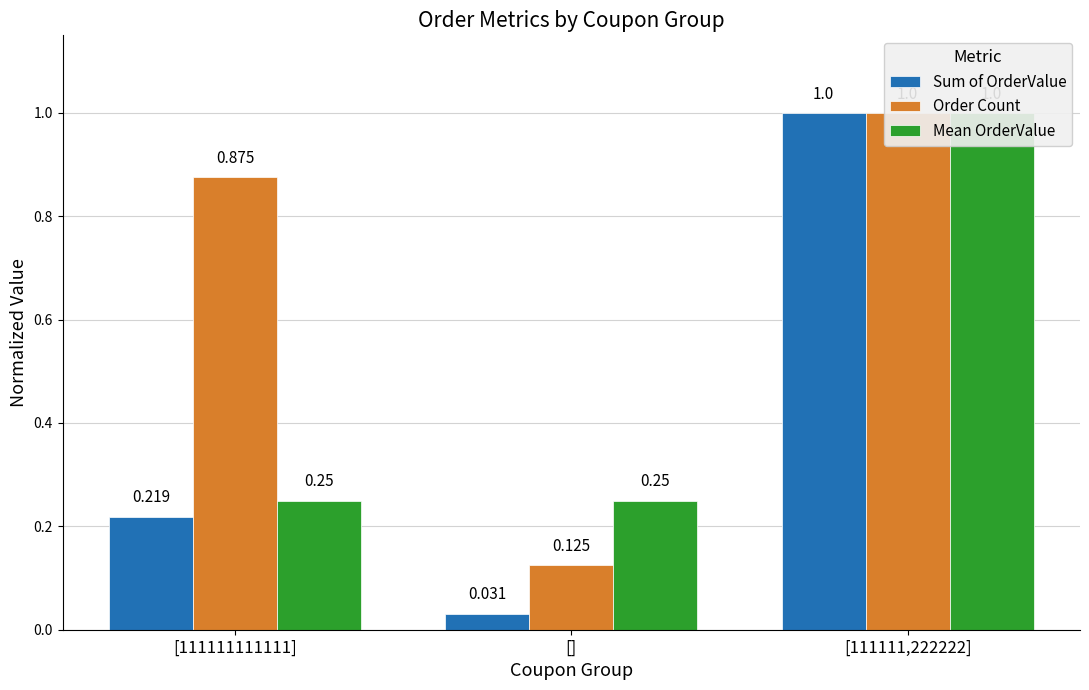

At how many categories does at least one series exceed 0?

3